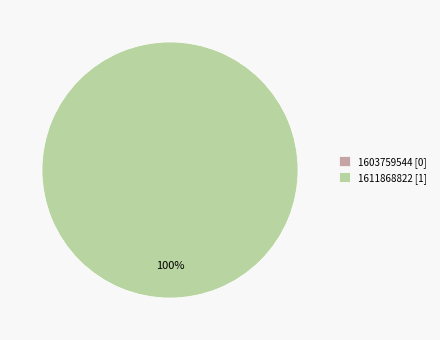

How many segments does this pie chart have?

2